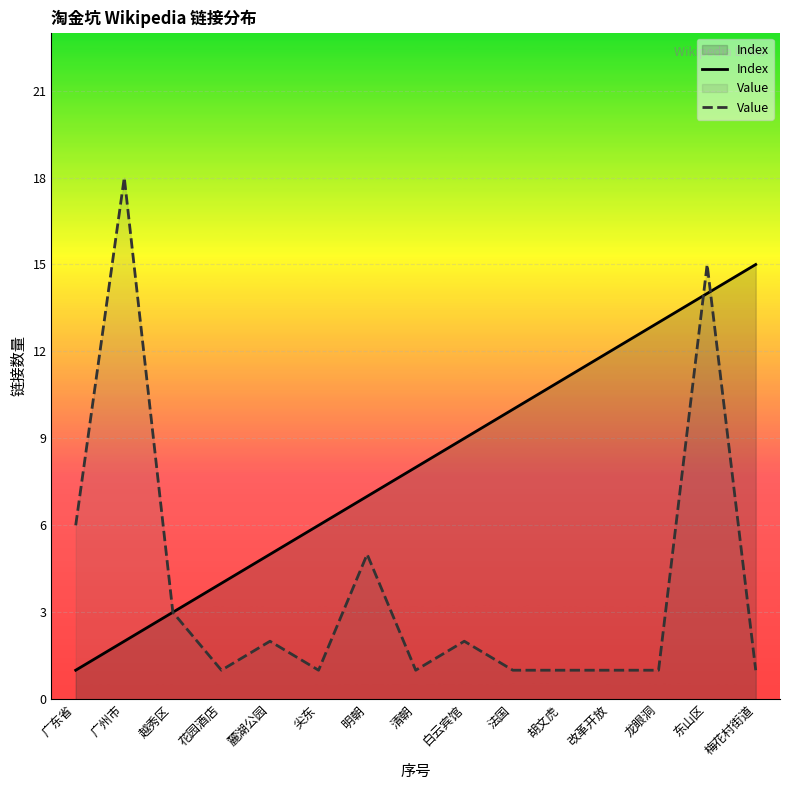

At 花园酒店, list the series in order from smallest to largest.

Value, Index